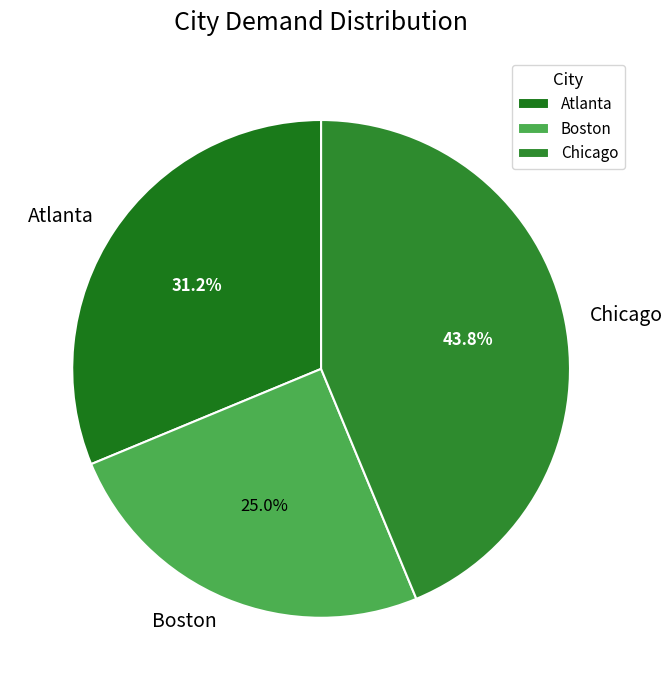

What is the total percentage of Chicago and Atlanta?

75.0%